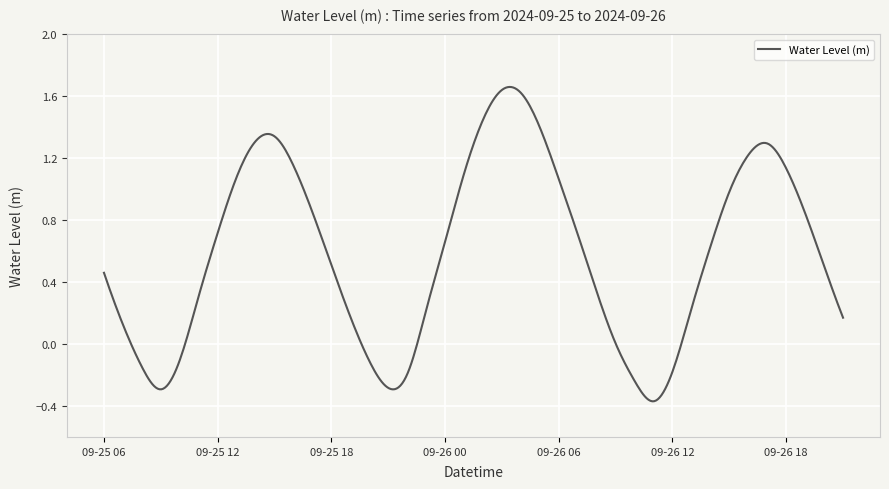

How many points are higher than both their immediate neighbors (excluding endpoints)?

3